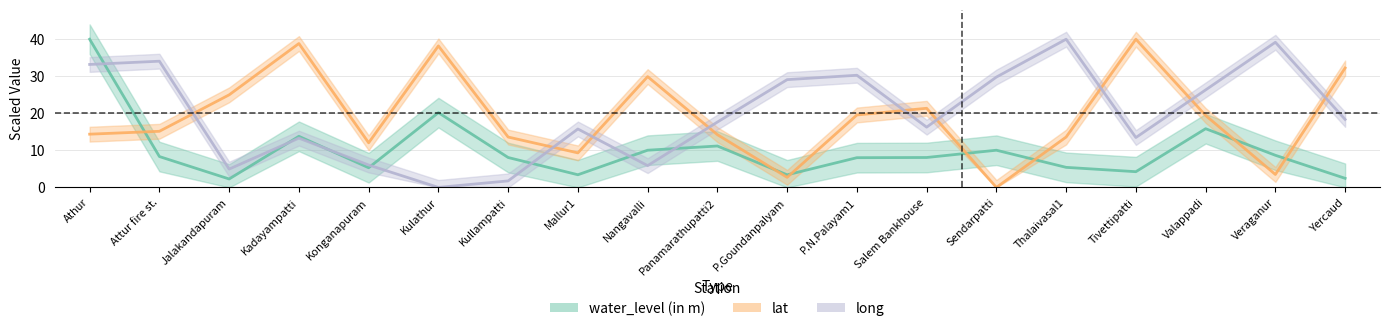

How many intersections are there between lat and water_level (in m)?

7